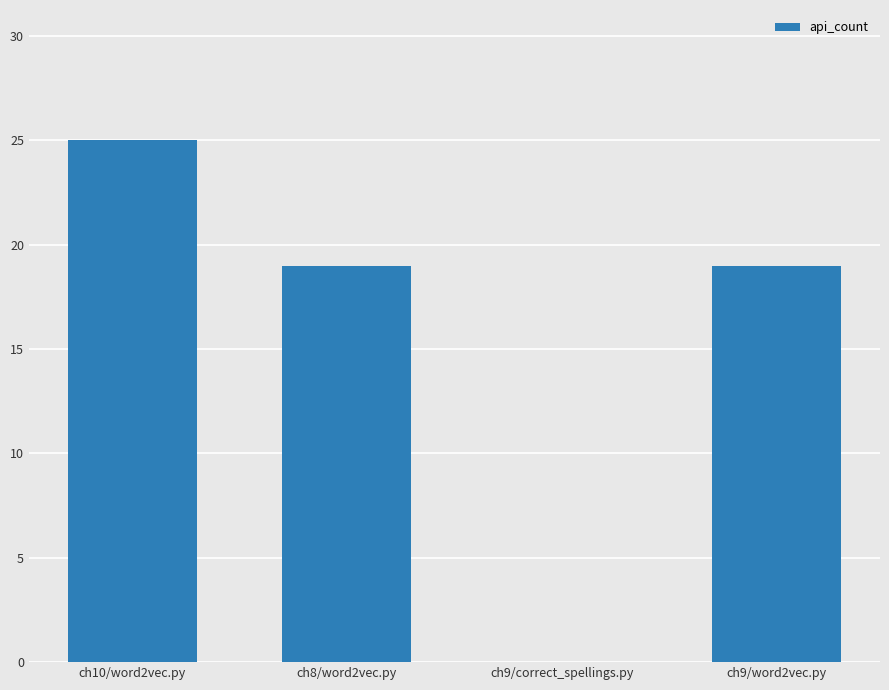

What is the maximum value shown in the chart?

25